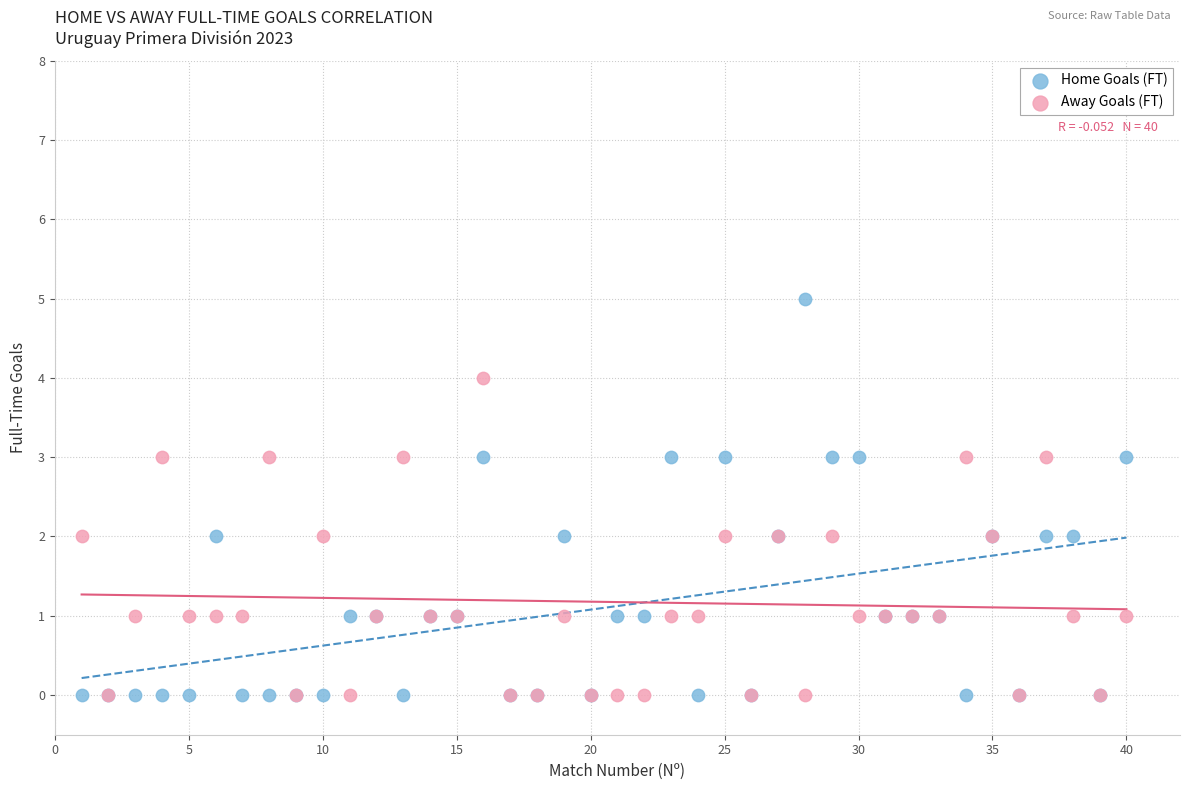

What are all the series names shown in the legend?

Home Goals (FT), Away Goals (FT)